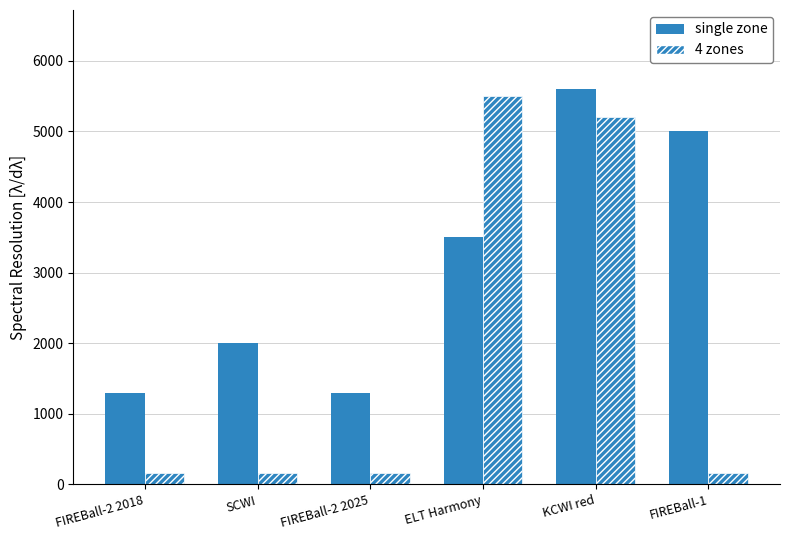

How many values in the 4 zones series exceed 160?

2